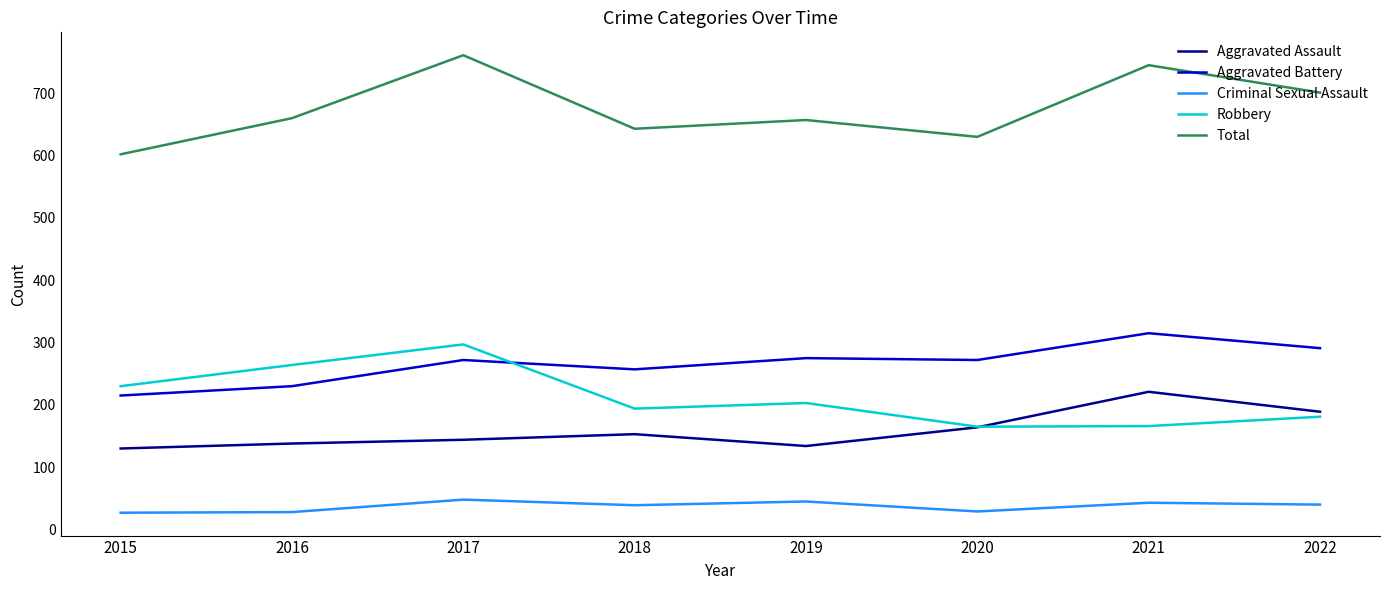

What is the minimum value shown in the chart?

27